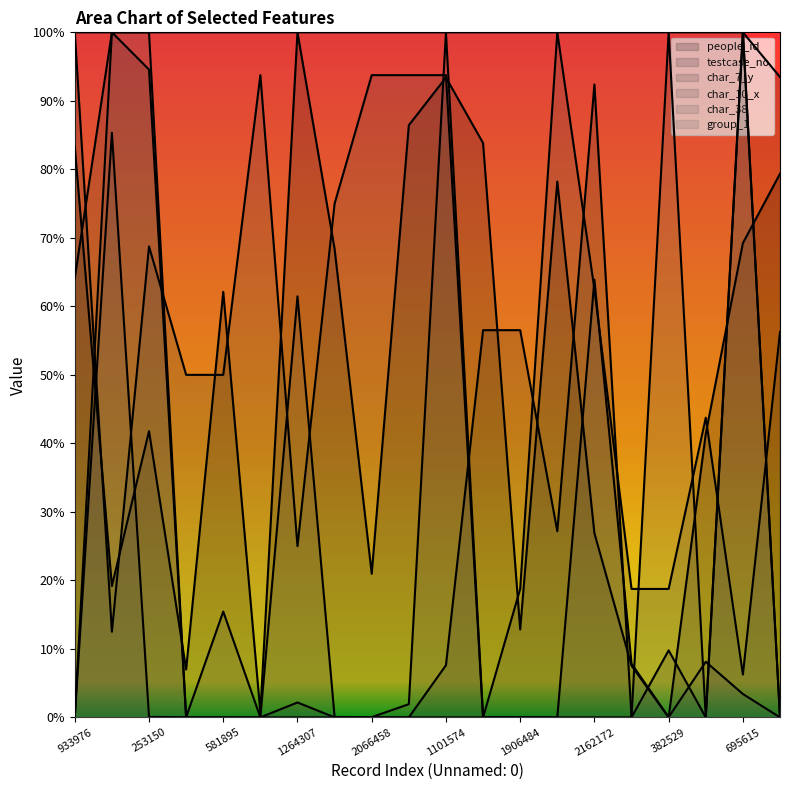

True or false: char_10_x has more than 0 interior local peaks.

True